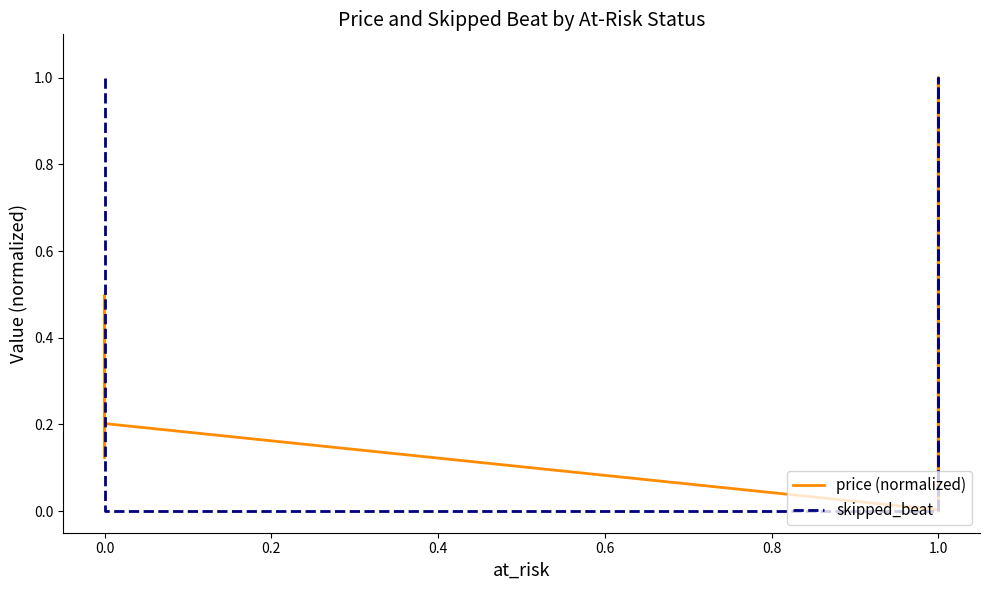

What is the sum of all price (normalized) values?

2.7